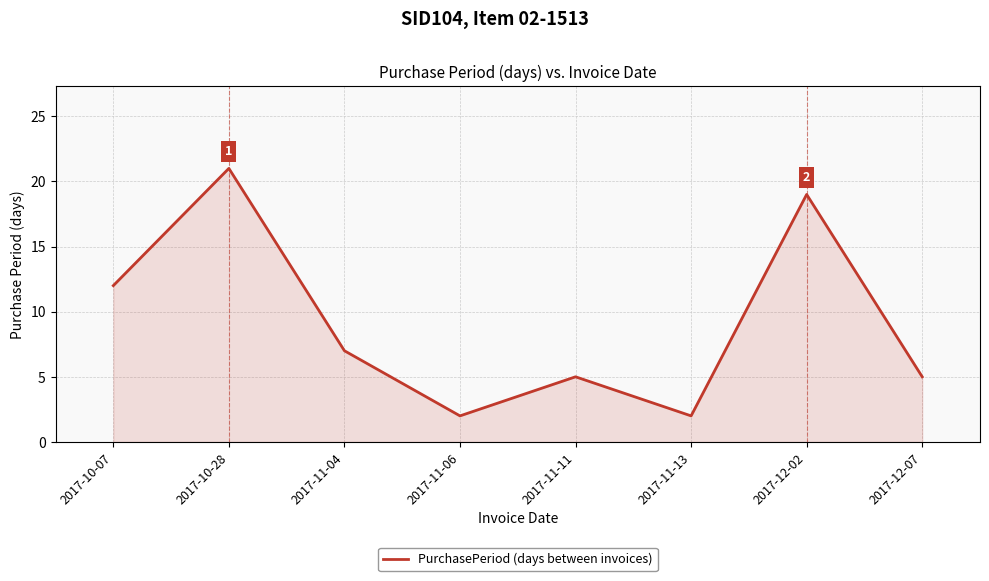

True or false: there are more than 0 points higher than both neighbors.

True